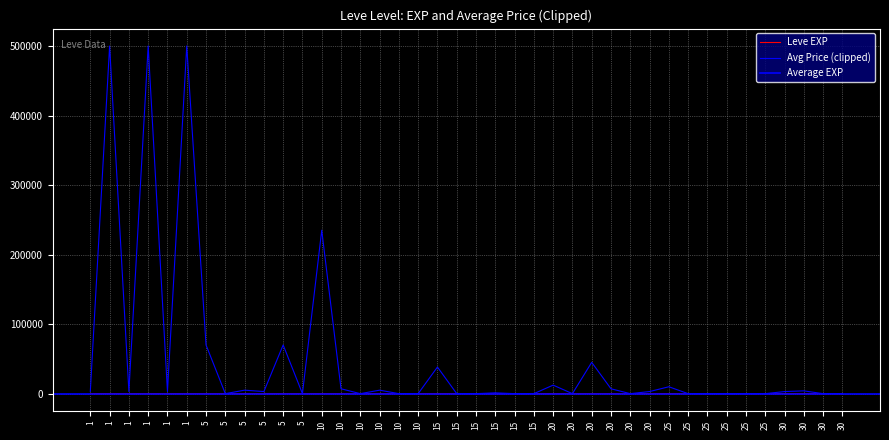

Between 30 and 1, which is larger?

30